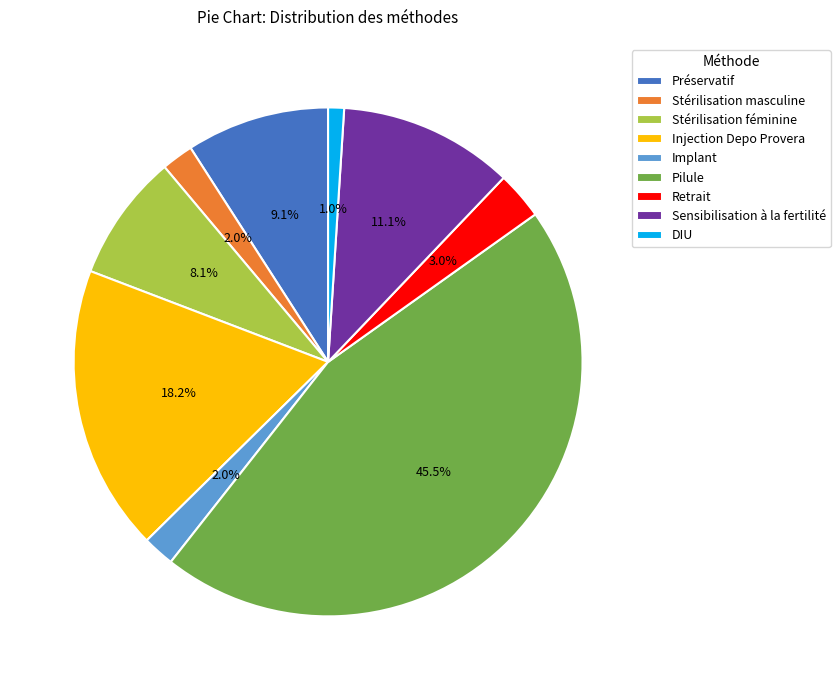

To the nearest percent, what is the average slice percentage?

11%